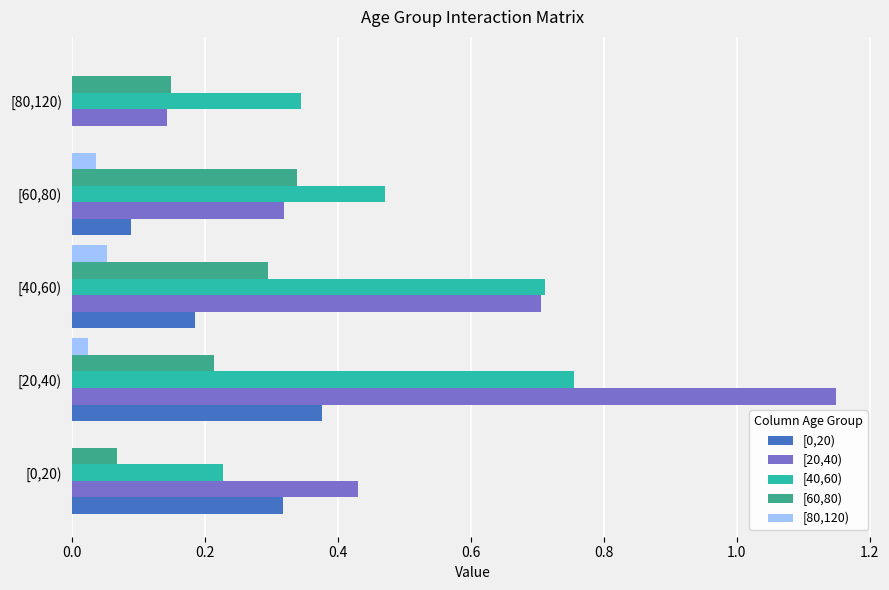

What is the sum of all [0,20) values?

1.0